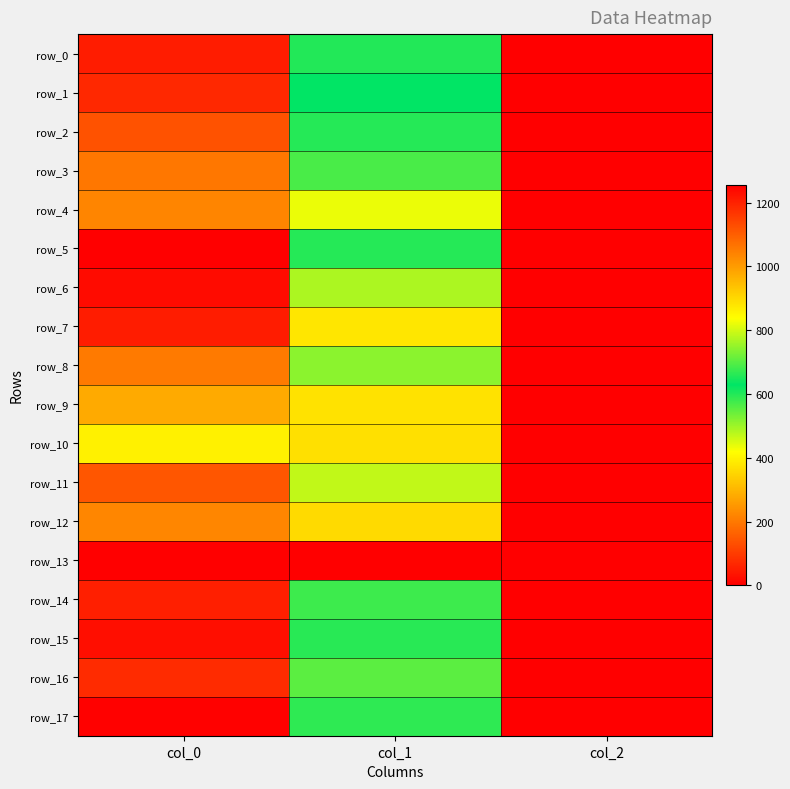

At which category is the sum across all series the highest?

col_0